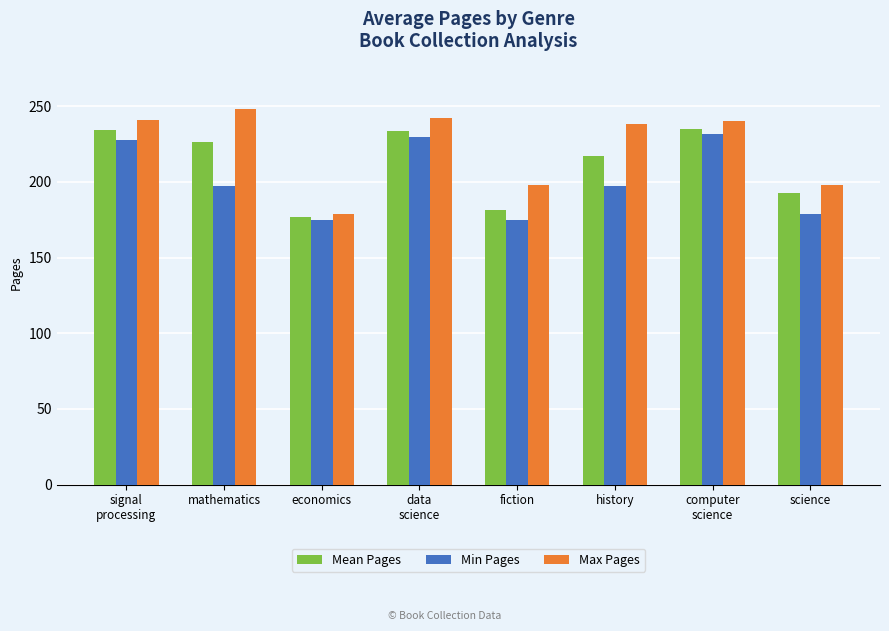

How many groups of bars are there?

8